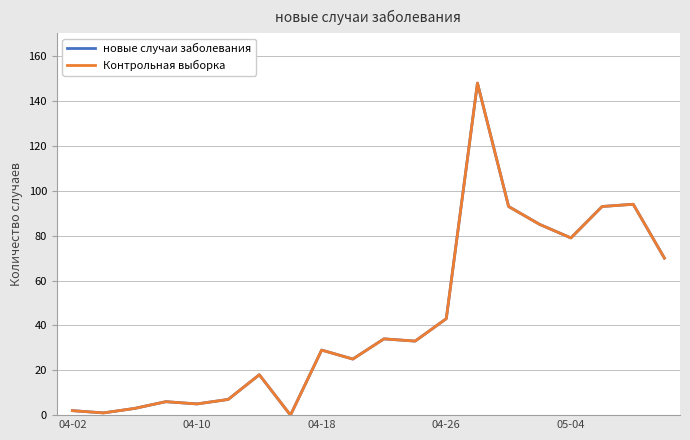

Which category has the highest value in the Контрольная выборка series?

13